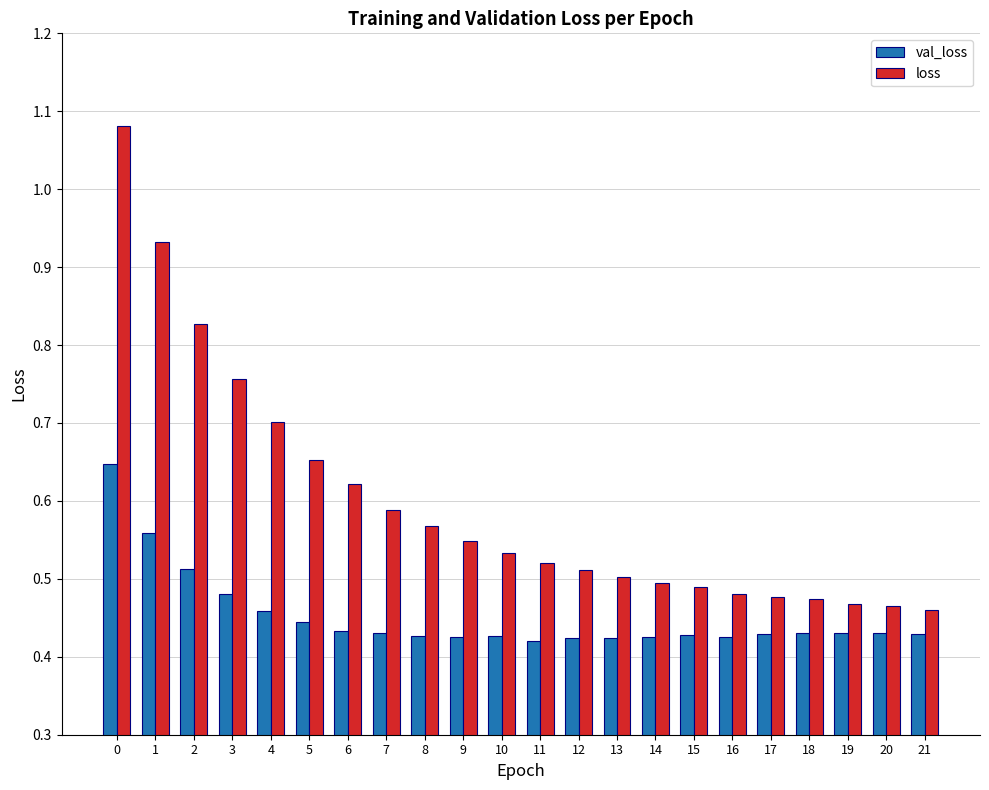

How many bars are there in each group?

2